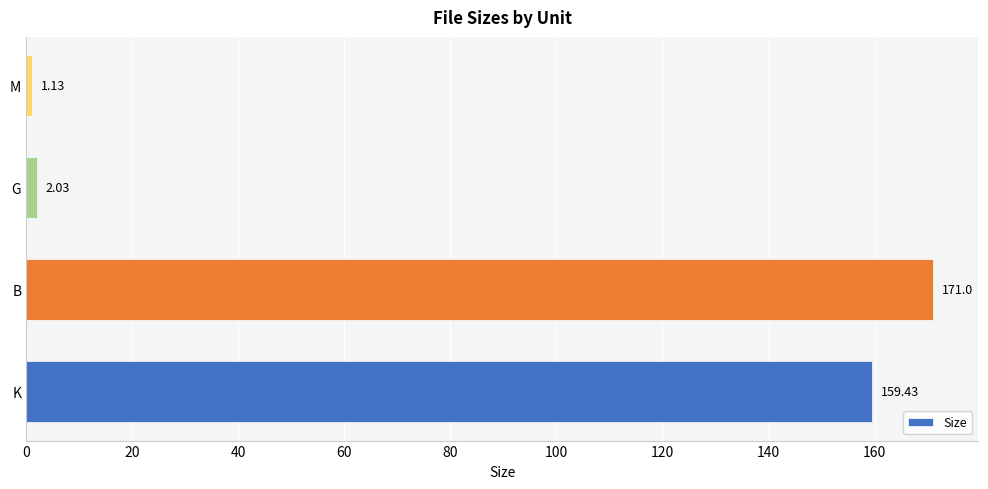

At which category does the chart reach its minimum across all series?

M